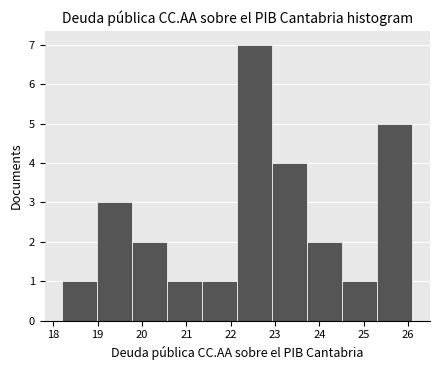

How tall is the bar that spans 18.99 to 19.78 on the x-axis? Neither the bar edges nor the heights are printed on the chart, so give them approximately, as read against the axes.

3